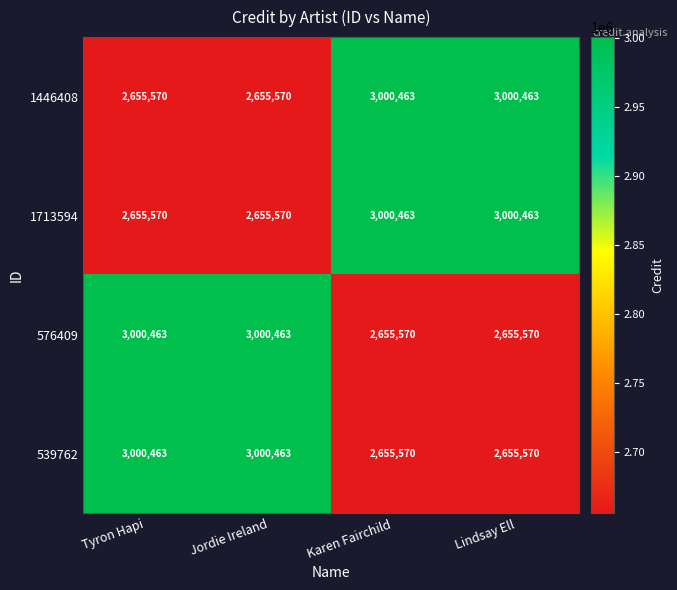

At how many categories does at least one series exceed 2786449?

4